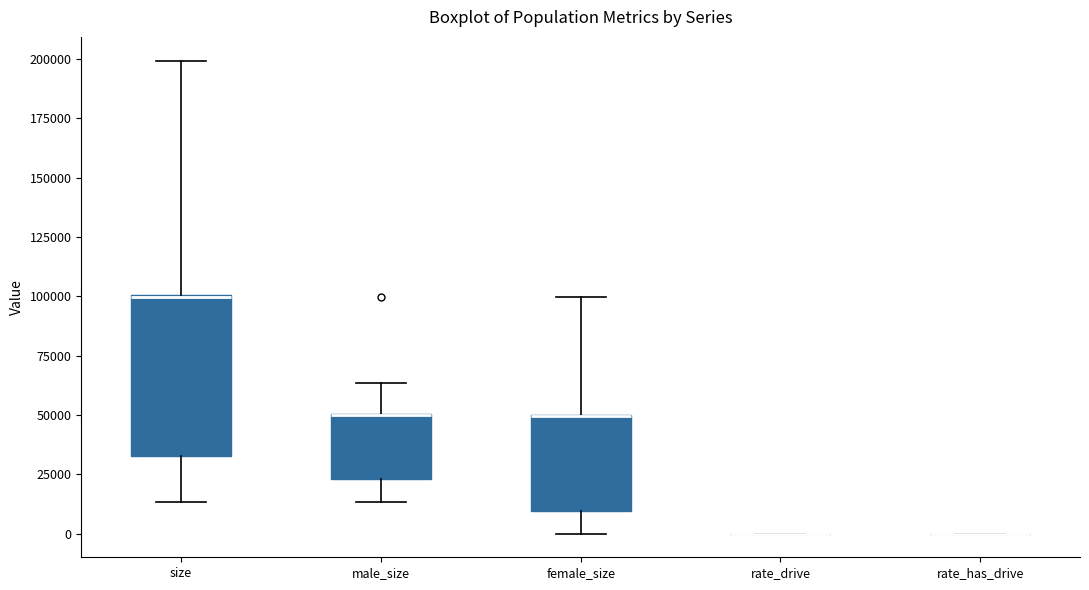

Comparing the boxes themselves (not the whiskers), which one is the tallest?

size